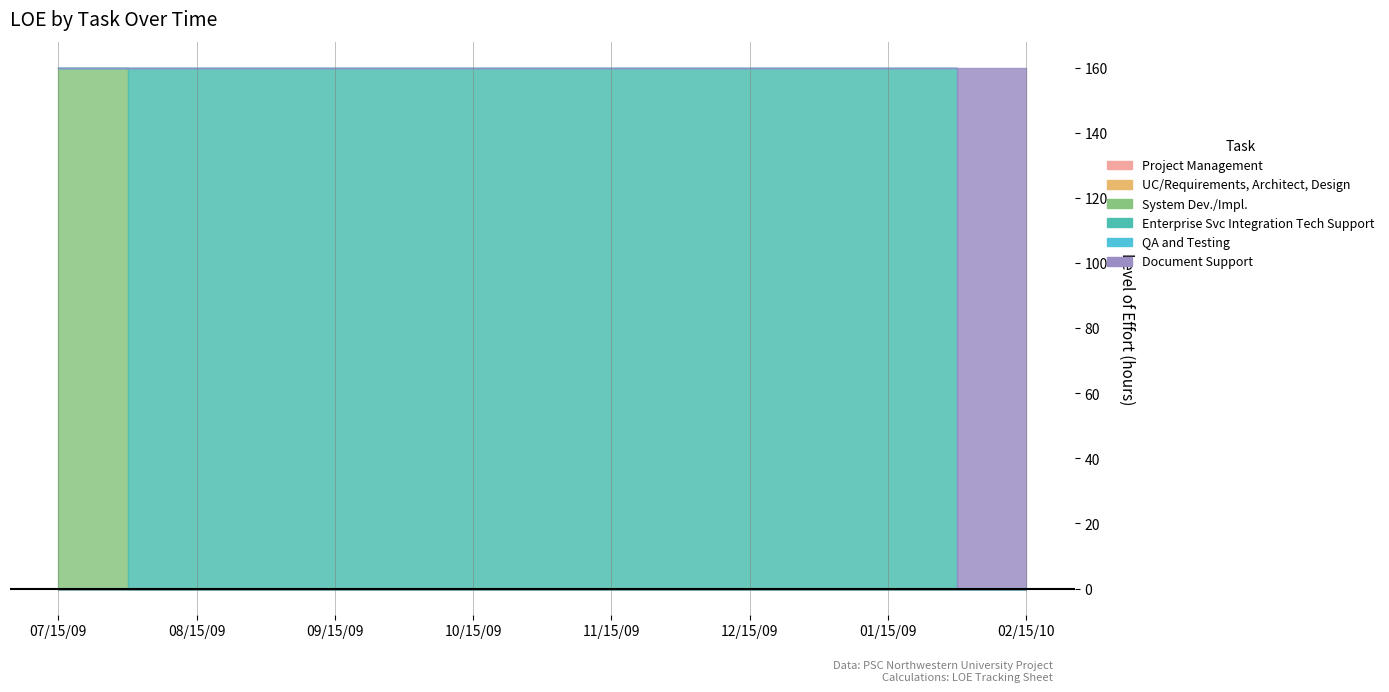

At which label does System Dev./Impl. reach its peak?

07/15/09